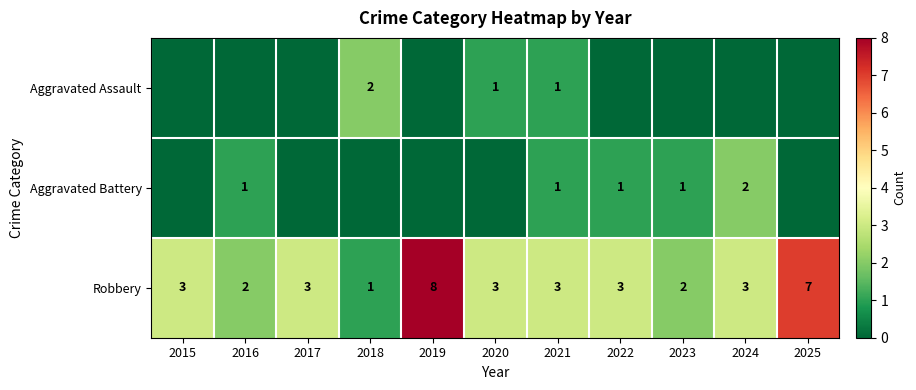

The Robbery series shows 3 at 2015. True or false?

True